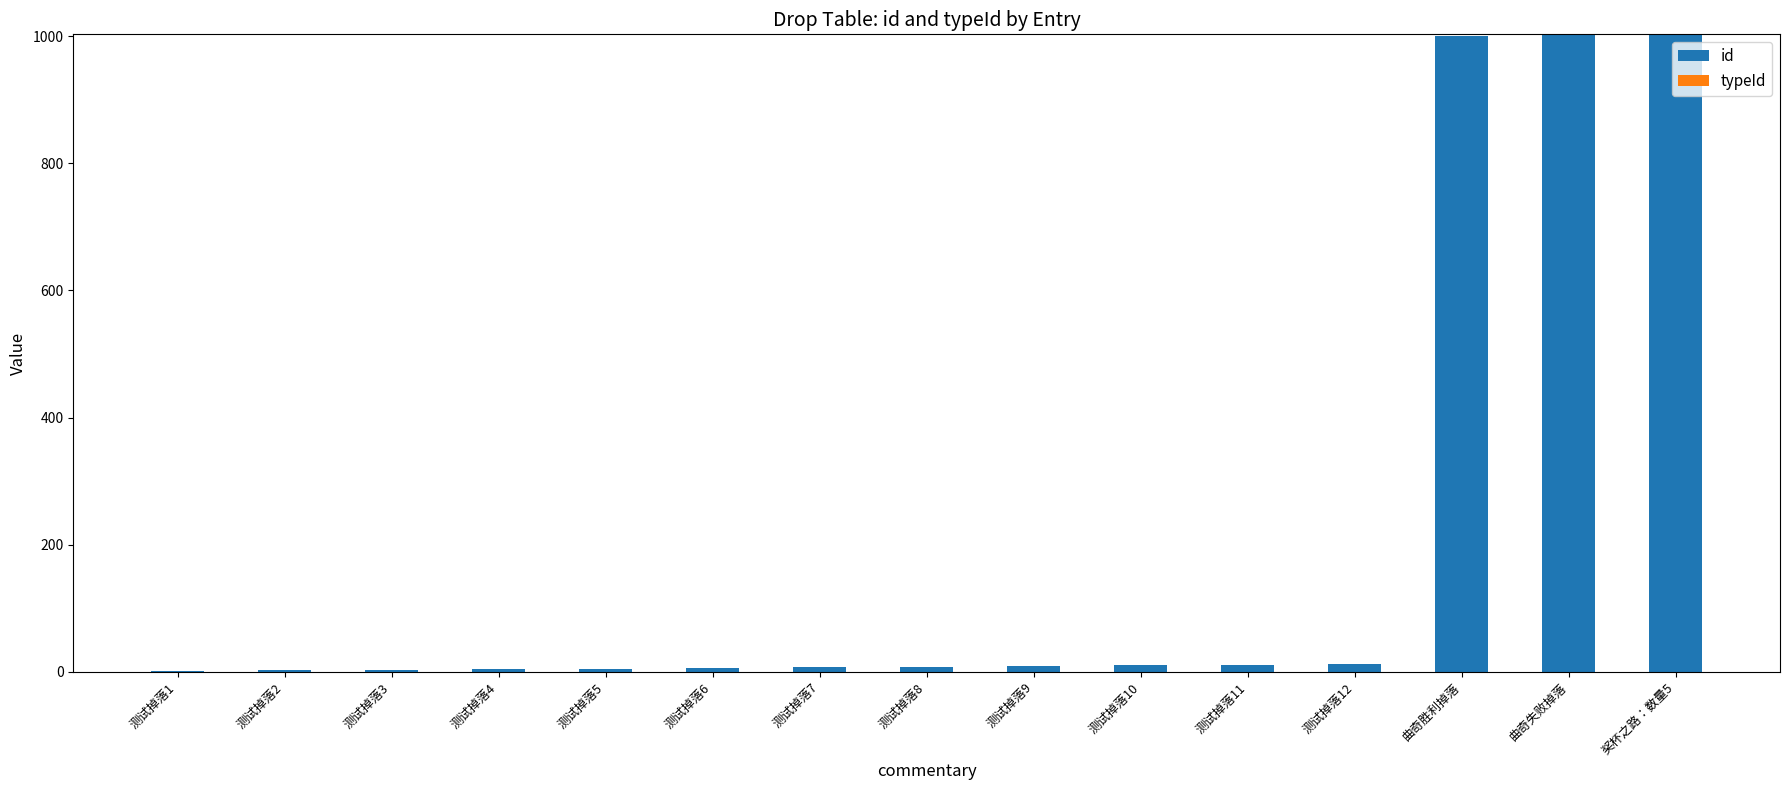

What is the sum of all id values?

3084